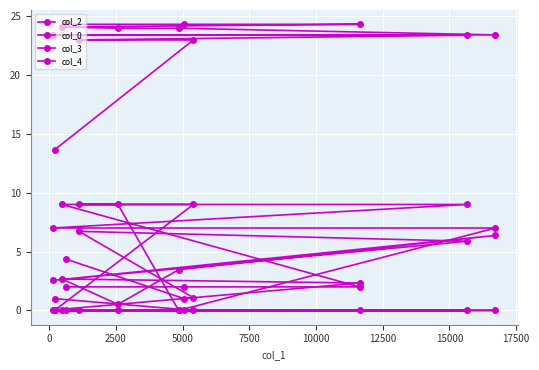

Count the number of data series in this chart.

4